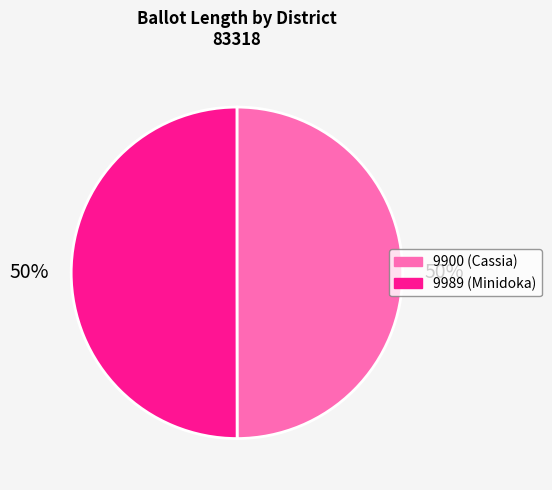

What is the ratio of the value at 9900 (Cassia) to the value at 9989 (Minidoka)?

1.0